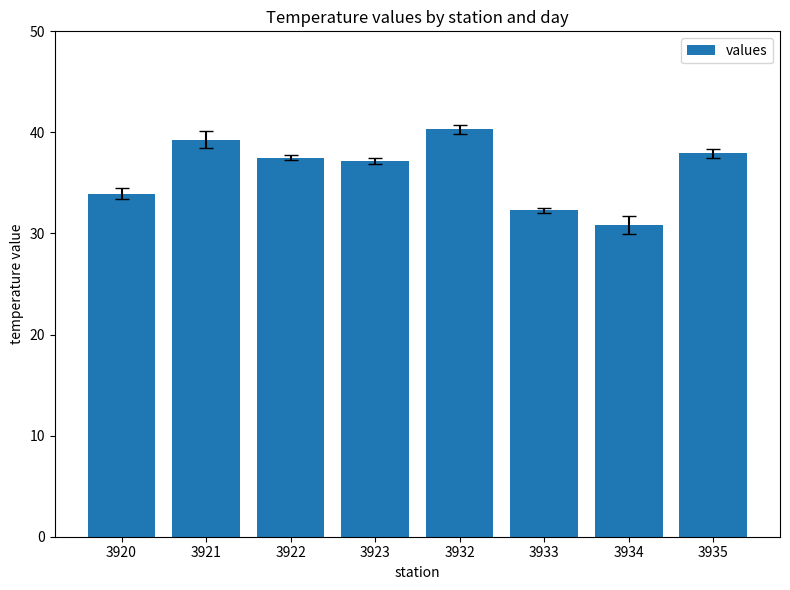

What is the ratio of the value at 3933 to the value at 3922?

0.9